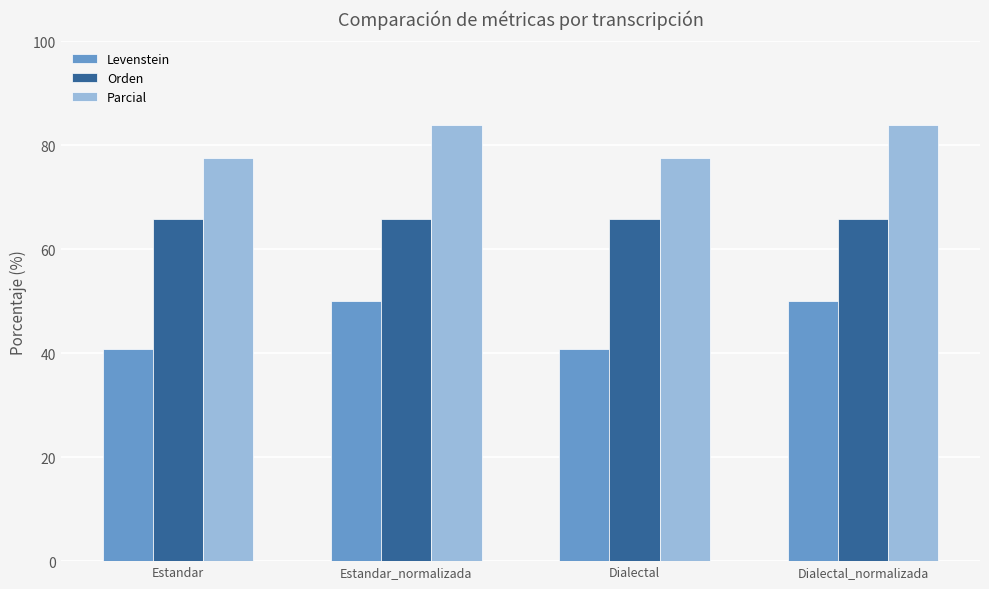

Rank the series by their maximum value, from highest to lowest.

Parcial, Orden, Levenstein